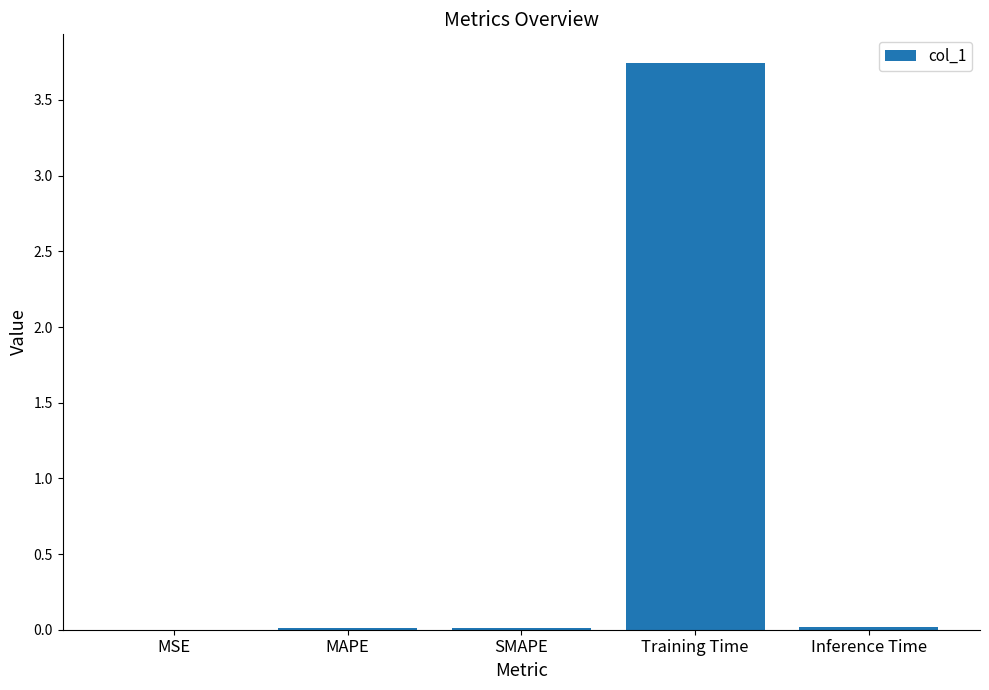

The value at Training Time is 5.2. True or false?

False